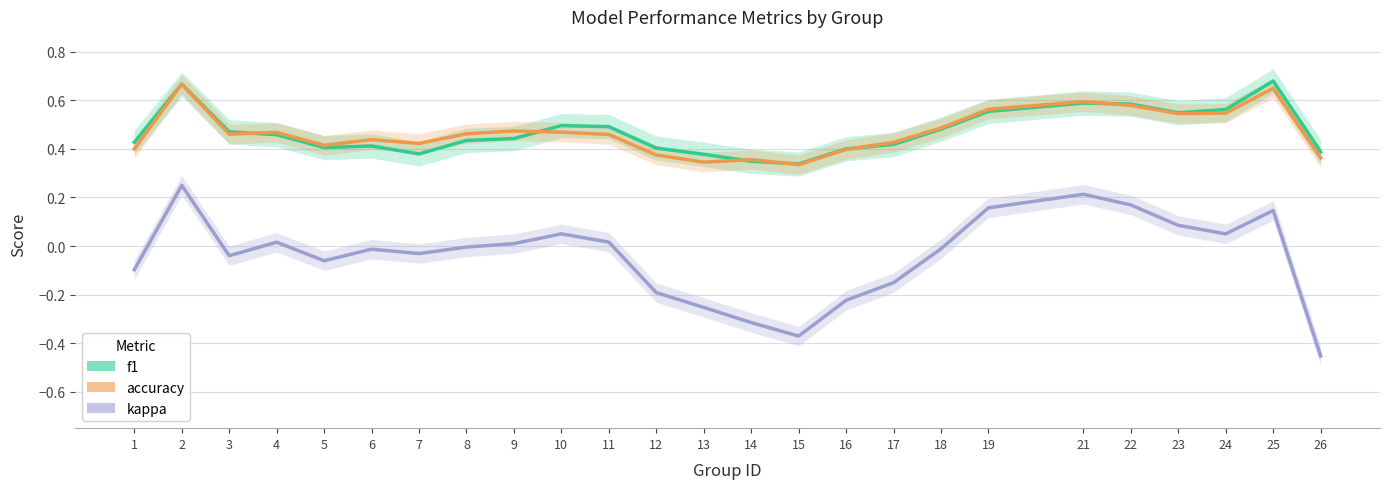

Reading left to right, extract all data points from this chart.

f1: 1=0.4	2=0.7	3=0.5	4=0.5	5=0.4	6=0.4	7=0.4	8=0.4	9=0.4	10=0.5	11=0.5	12=0.4	13=0.4	14=0.3	15=0.3	16=0.4	17=0.4	18=0.5	19=0.6	21=0.6	22=0.6	23=0.5	24=0.6	25=0.7	26=0.4
accuracy: 1=0.4	2=0.7	3=0.5	4=0.5	5=0.4	6=0.4	7=0.4	8=0.5	9=0.5	10=0.5	11=0.5	12=0.4	13=0.3	14=0.4	15=0.3	16=0.4	17=0.4	18=0.5	19=0.6	21=0.6	22=0.6	23=0.5	24=0.5	25=0.7	26=0.4
kappa: 1=-0.1	2=0.2	3=-0.0	4=0.0	5=-0.1	6=-0.0	7=-0.0	8=-0.0	9=0.0	10=0.1	11=0.0	12=-0.2	13=-0.3	14=-0.3	15=-0.4	16=-0.2	17=-0.2	18=-0.0	19=0.2	21=0.2	22=0.2	23=0.1	24=0.1	25=0.1	26=-0.5